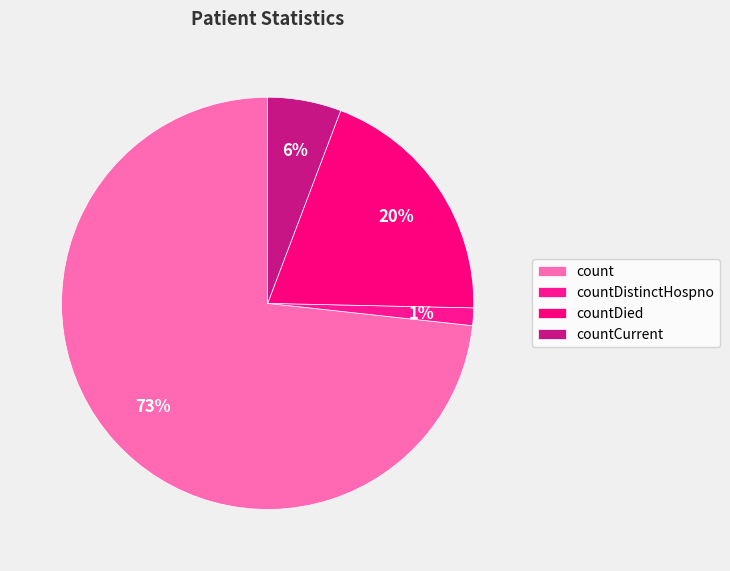

Count the number of slices in the pie.

4